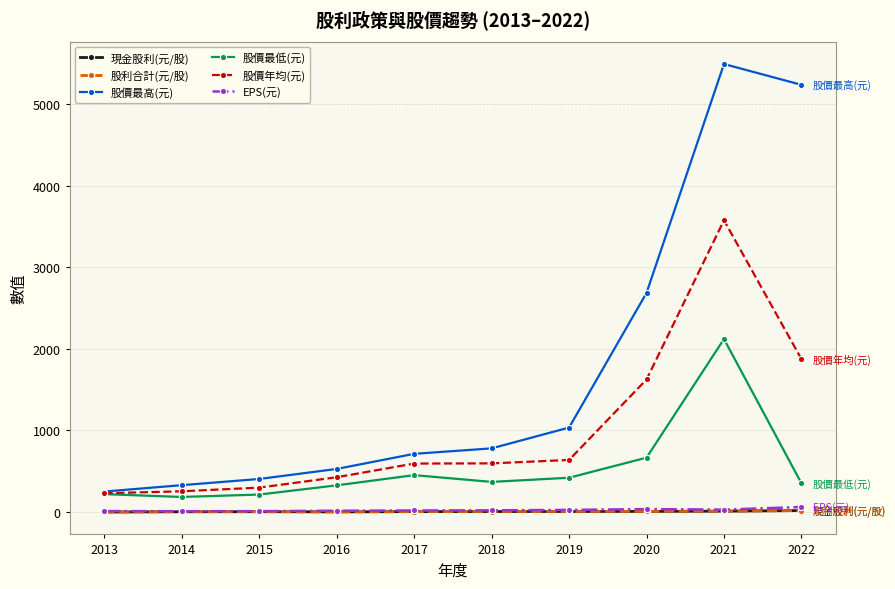

True or false: 現金股利(元/股) and EPS(元) intersect in this chart.

False